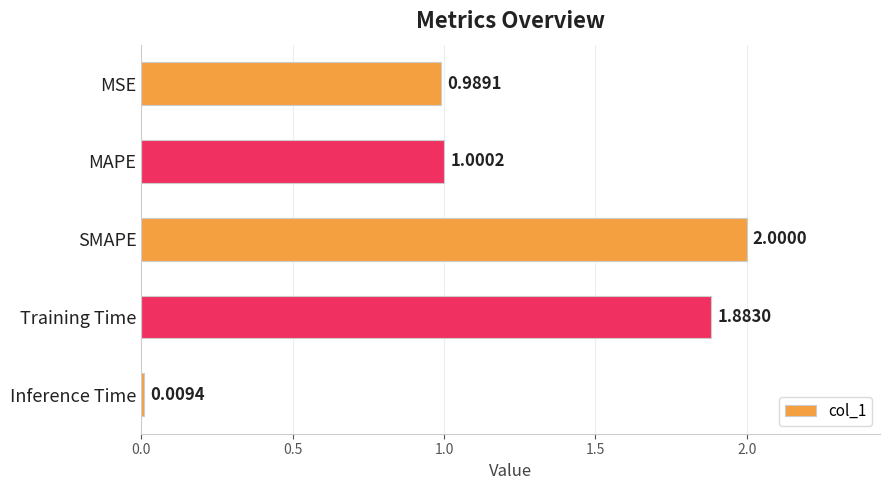

Between SMAPE and Inference Time, which is larger?

SMAPE